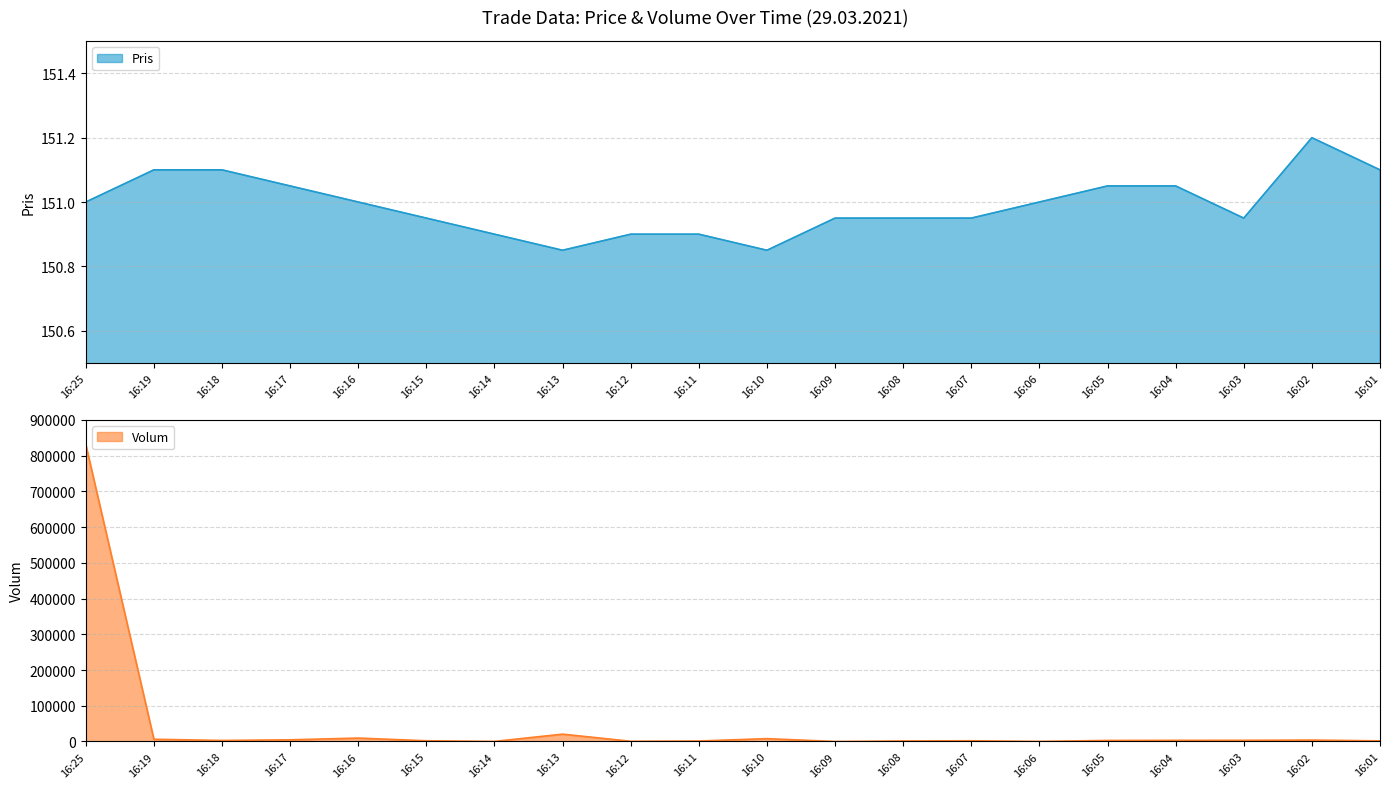

How many times do Volum and Pris cross each other?

2